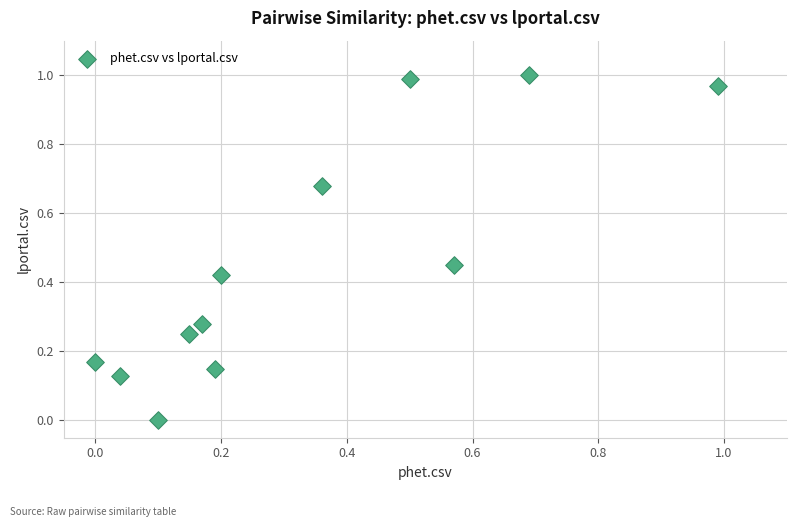

How many points are shown in the scatter plot?

12